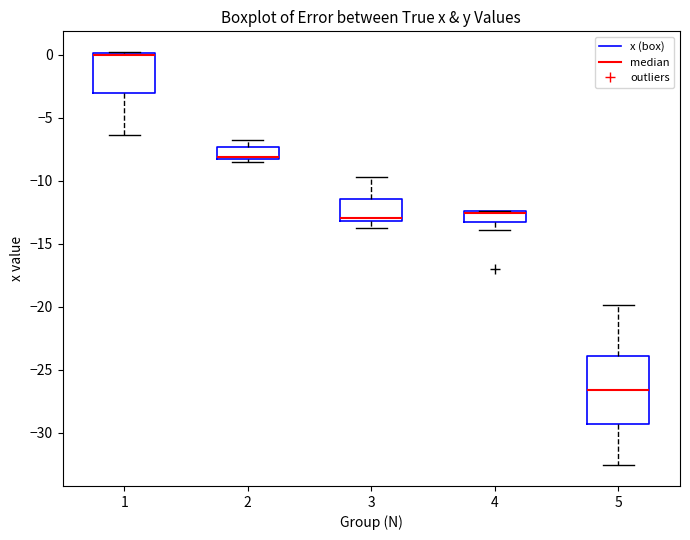

Which box is the tallest, from its lower edge to its upper edge?

5